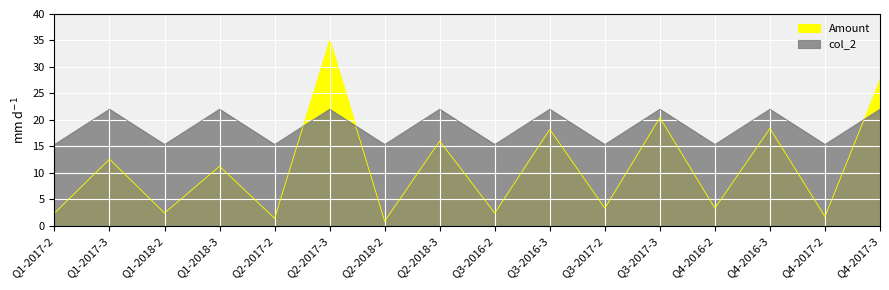

Reading right to left, transcribe all the data shown in this chart.

Amount (M): Q4-2017-3=27.5	Q4-2017-2=1.7	Q4-2016-3=18.4	Q4-2016-2=3.3	Q3-2017-3=20.4	Q3-2017-2=3.3	Q3-2016-3=18.2	Q3-2016-2=2.4	Q2-2018-3=16.0	Q2-2018-2=0.8	Q2-2017-3=35.0	Q2-2017-2=1.4	Q1-2018-3=11.2	Q1-2018-2=2.4	Q1-2017-3=12.6	Q1-2017-2=2.4
col_2: Q4-2017-3=22.0	Q4-2017-2=15.3	Q4-2016-3=22.0	Q4-2016-2=15.3	Q3-2017-3=22.0	Q3-2017-2=15.3	Q3-2016-3=22.0	Q3-2016-2=15.3	Q2-2018-3=22.0	Q2-2018-2=15.3	Q2-2017-3=22.0	Q2-2017-2=15.3	Q1-2018-3=22.0	Q1-2018-2=15.3	Q1-2017-3=22.0	Q1-2017-2=15.3